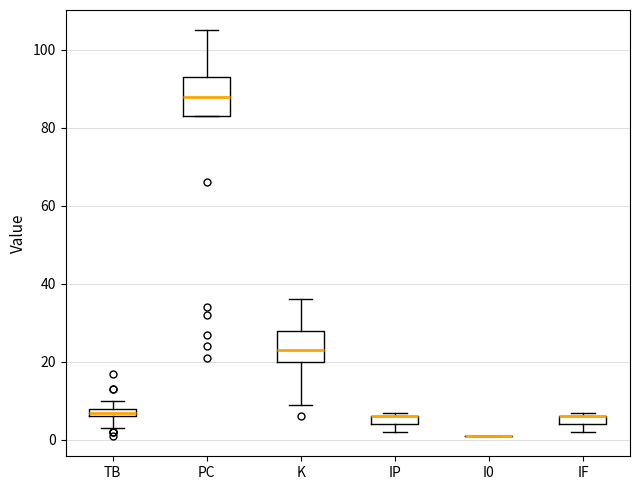

Which box is the tallest, from its lower edge to its upper edge?

PC